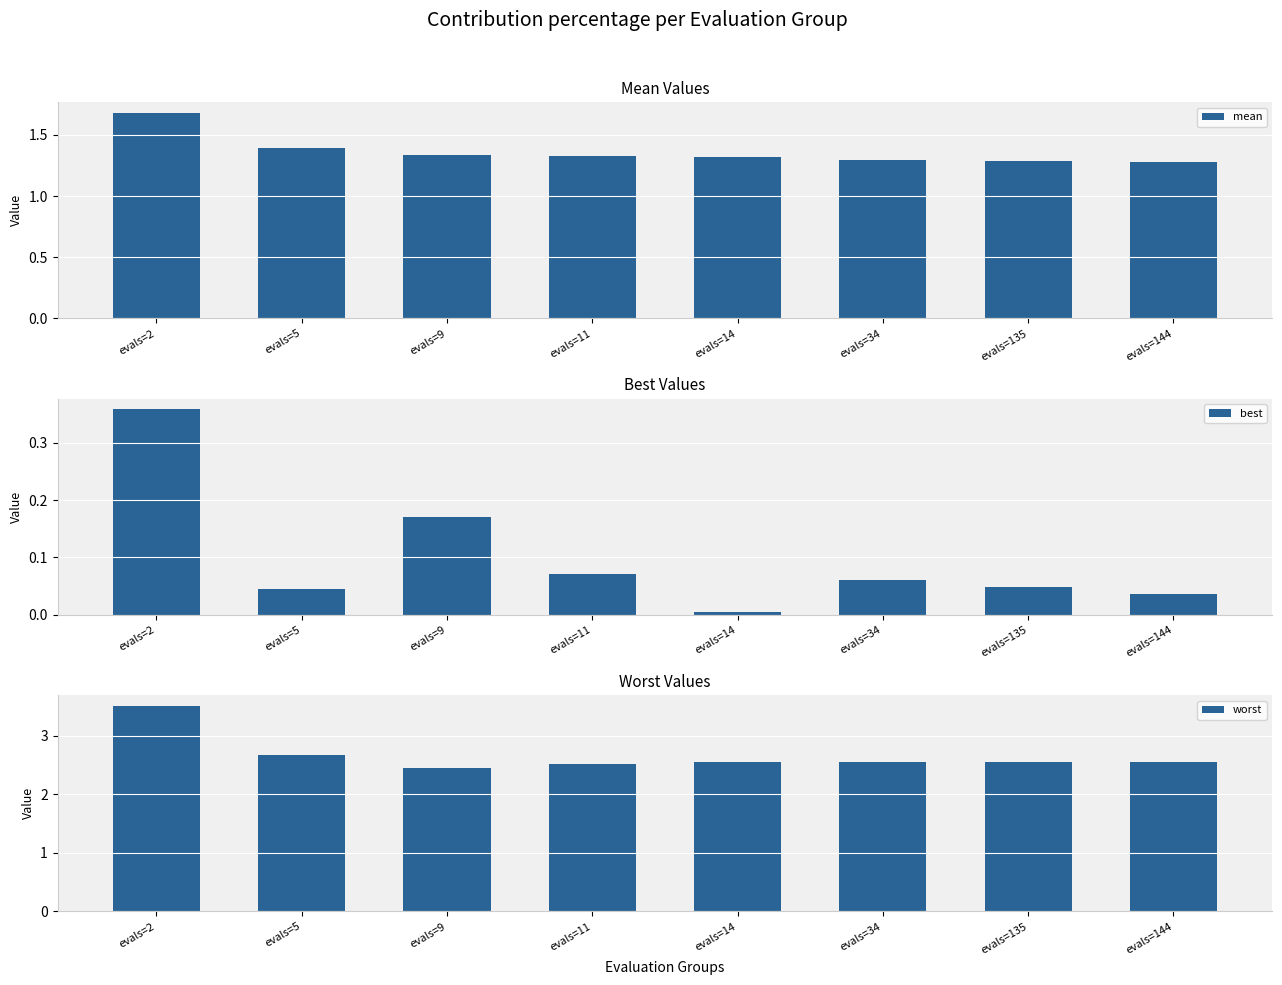

What are all the series names shown in the legend?

mean, best, worst